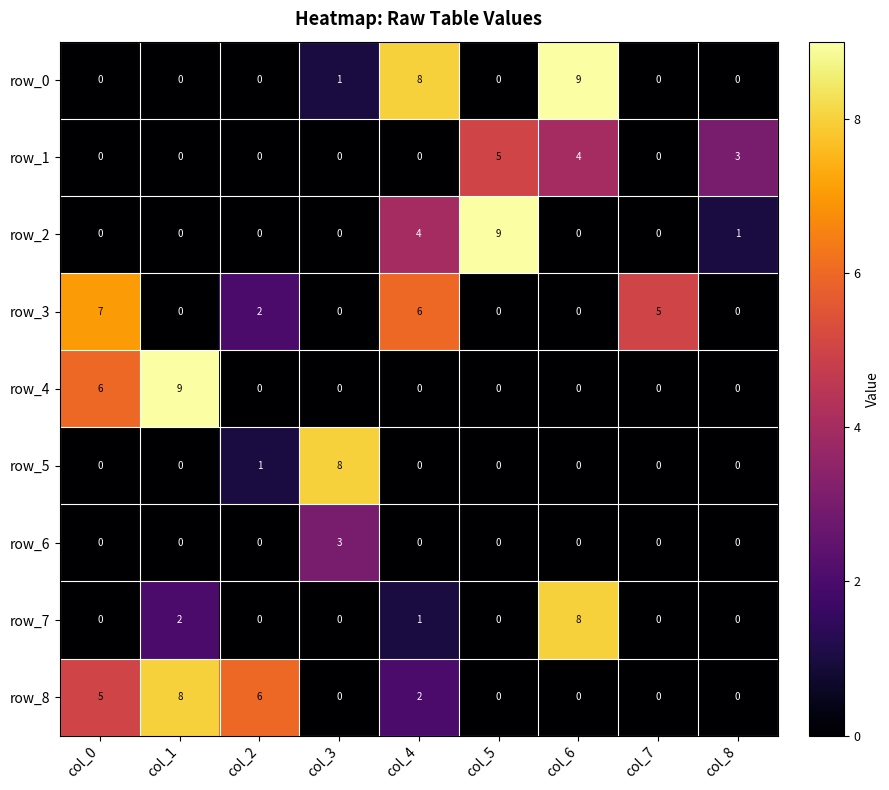

Is it true that row_0 equals 4 at col_7?

False